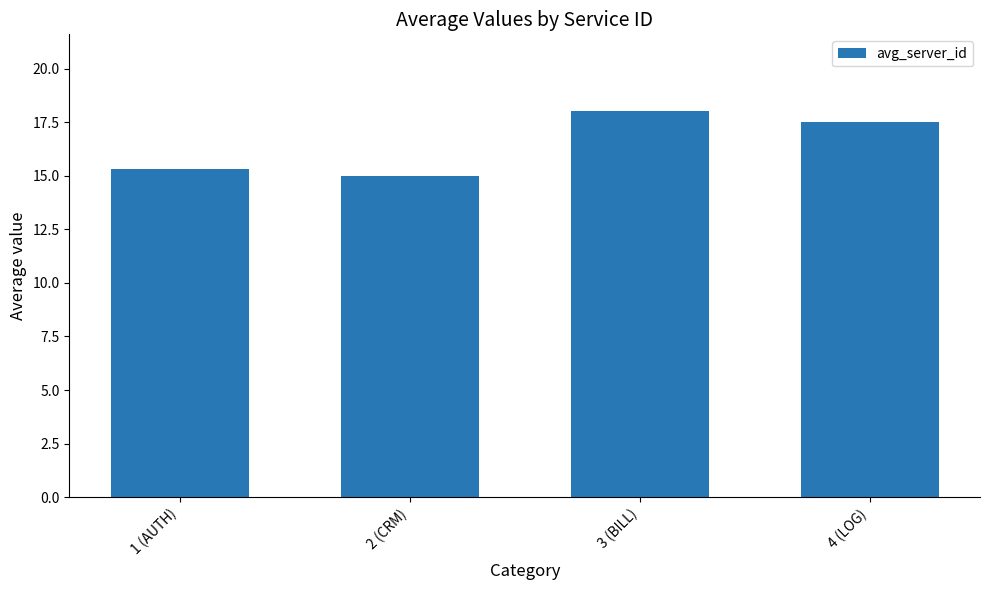

What is the greatest value displayed?

18.0